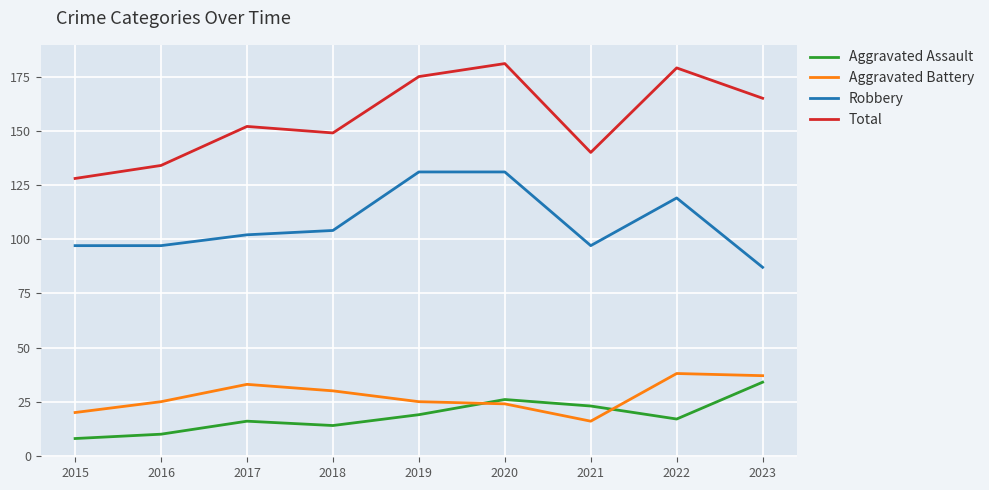

True or false: Aggravated Assault and Robbery intersect in this chart.

False